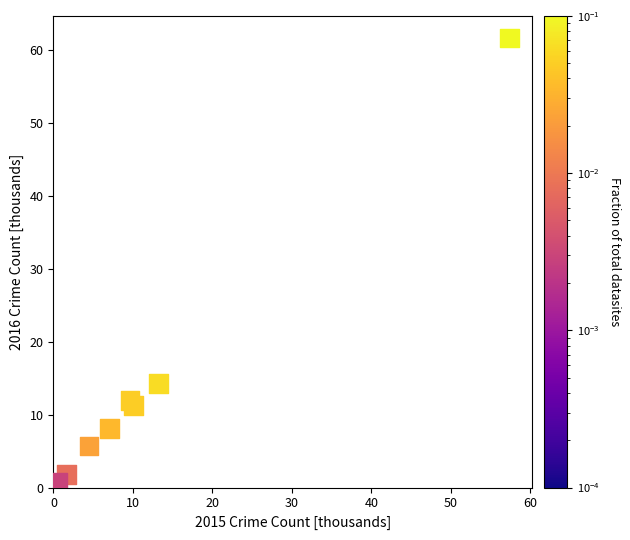

What Y value in the scatter plot is closest to 31?

14.3